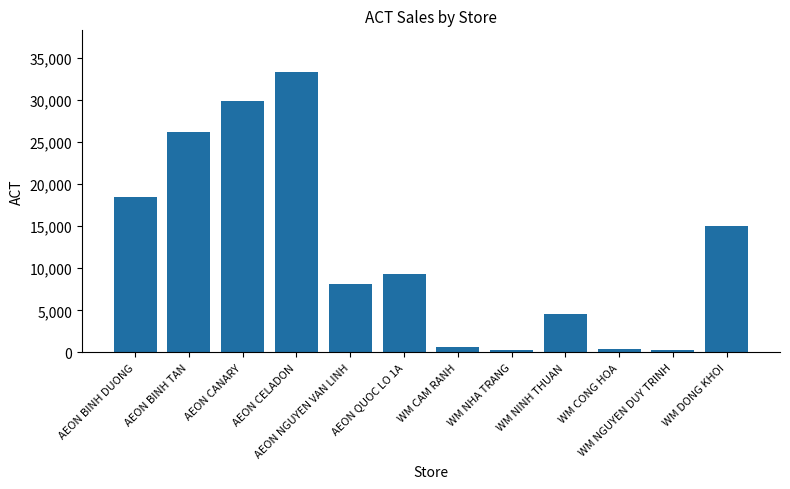

What is the difference between the maximum and minimum values?

33034.0